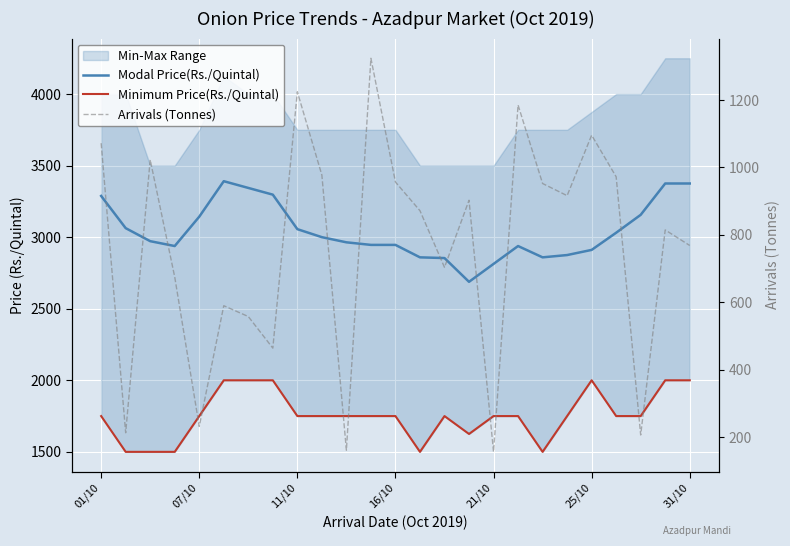

Count the number of categories in the chart.

25